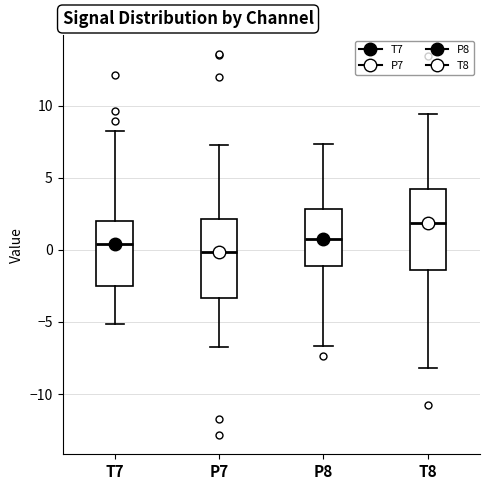

Reading left to right, read every box against the y-axis: the position of its median line, the range the box covers, and the ends of its whiskers. The values are not printed on the chart, so give them approximately, as read against the axis.

T7: median 0.5, box -2.5 to 2.0, whiskers -5.0 to 8.0
P7: median 0.0, box -3.5 to 2.0, whiskers -6.5 to 7.0
P8: median 0.5, box -1.0 to 3.0, whiskers -6.5 to 7.5
T8: median 2.0, box -1.5 to 4.0, whiskers -8.0 to 9.5